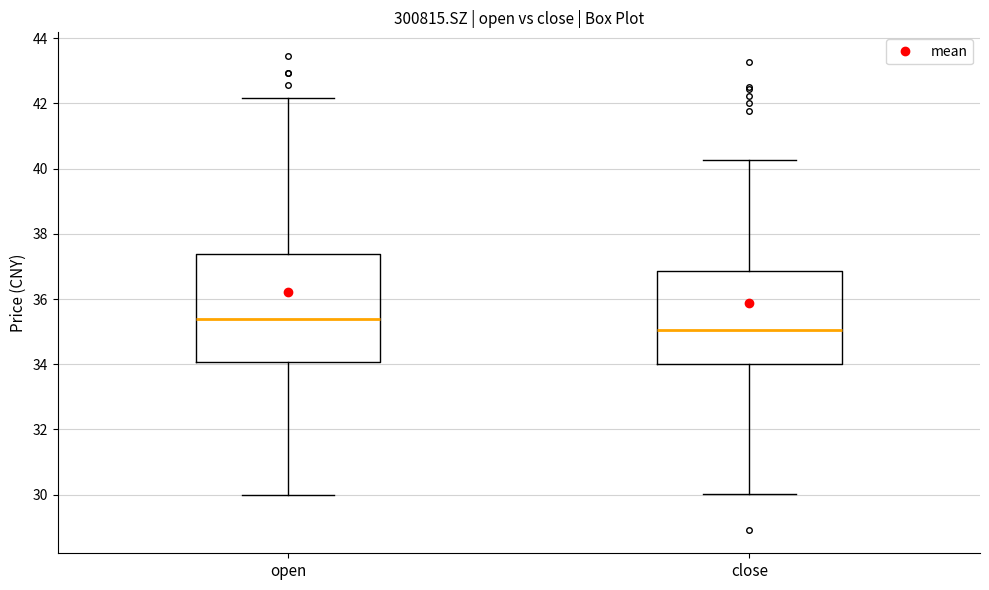

Reading left to right, transcribe this box plot: for each box, give where its median line is, the range the box spans, and where its two whiskers end, as read against the y-axis. The values are not printed on the chart, so give them approximately, as read against the axis.

open: median 35.4, box 34.0 to 37.4, whiskers 30.0 to 42.2
close: median 35.0, box 34.0 to 36.8, whiskers 30.0 to 40.2